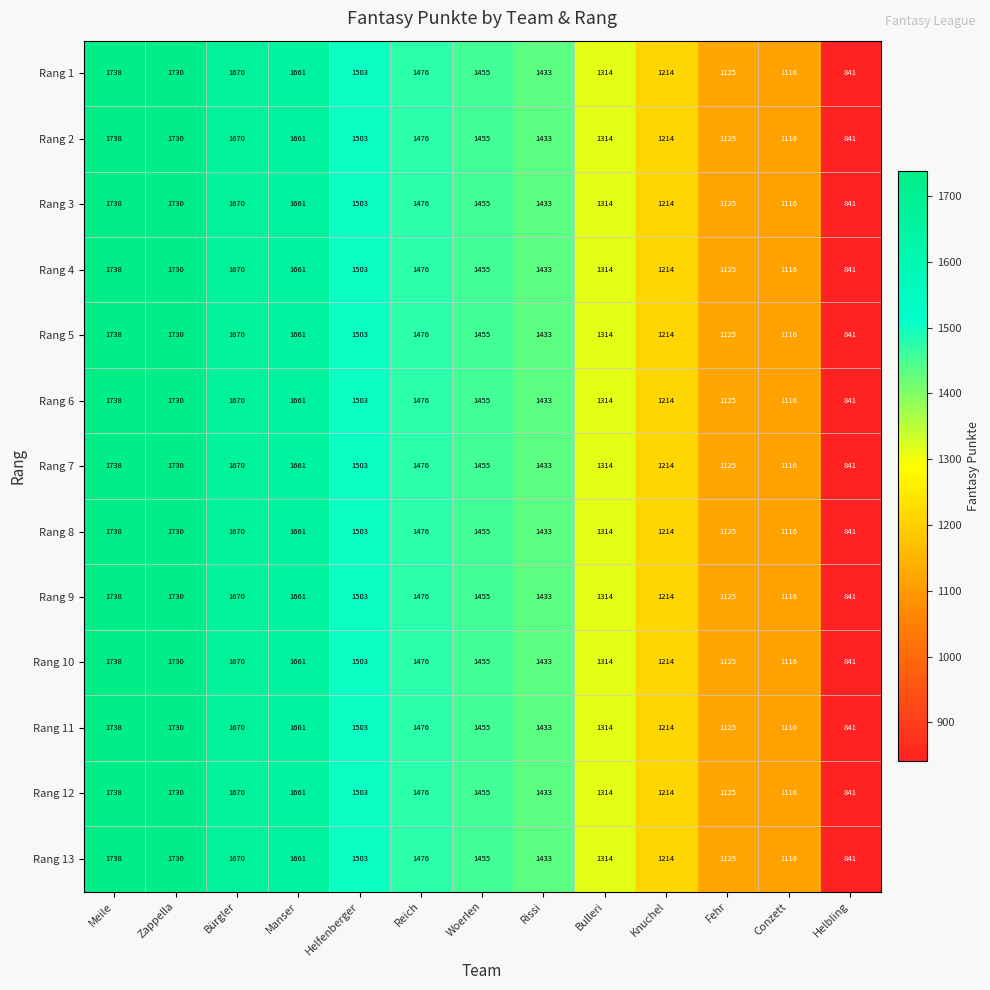

Which category has the lowest value in the Rang 12 series?

Helbling